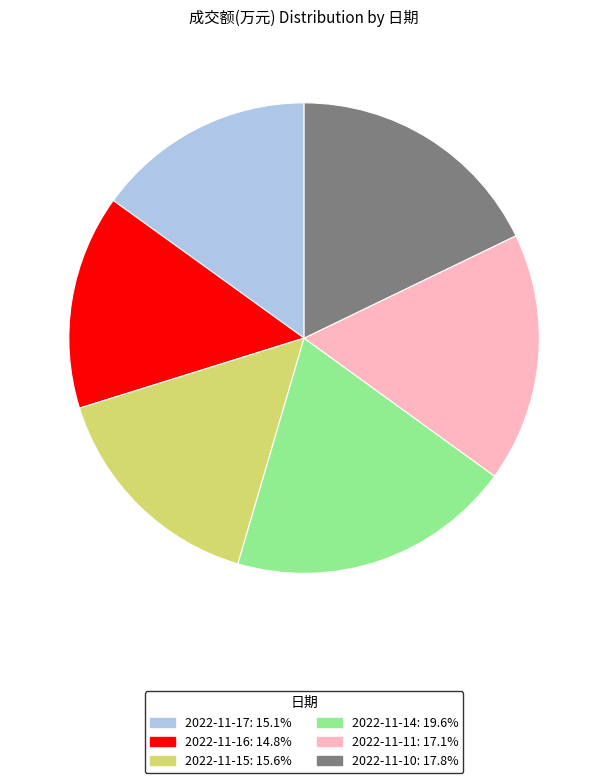

Which has a higher value, 2022-11-11 or 2022-11-14?

2022-11-14